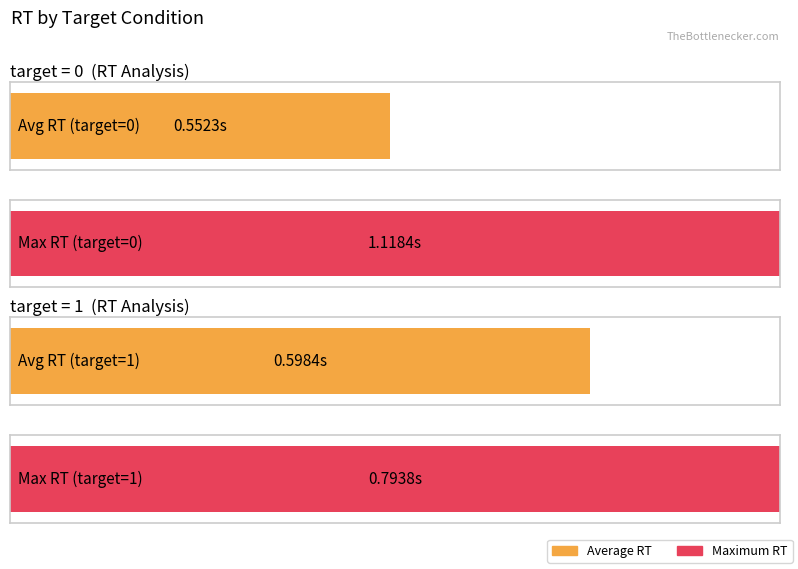

What is the average value of the key_resp_6.rt_mean series?

0.6